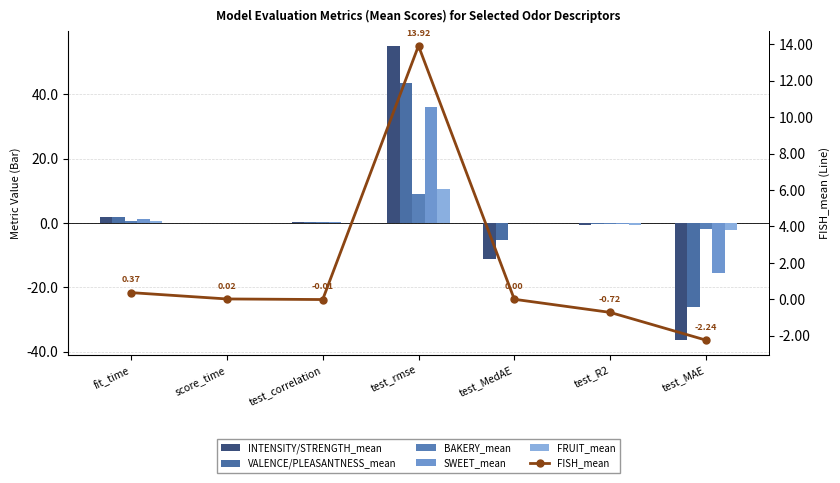

Which category has the highest value in the BAKERY_mean series?

test_rmse